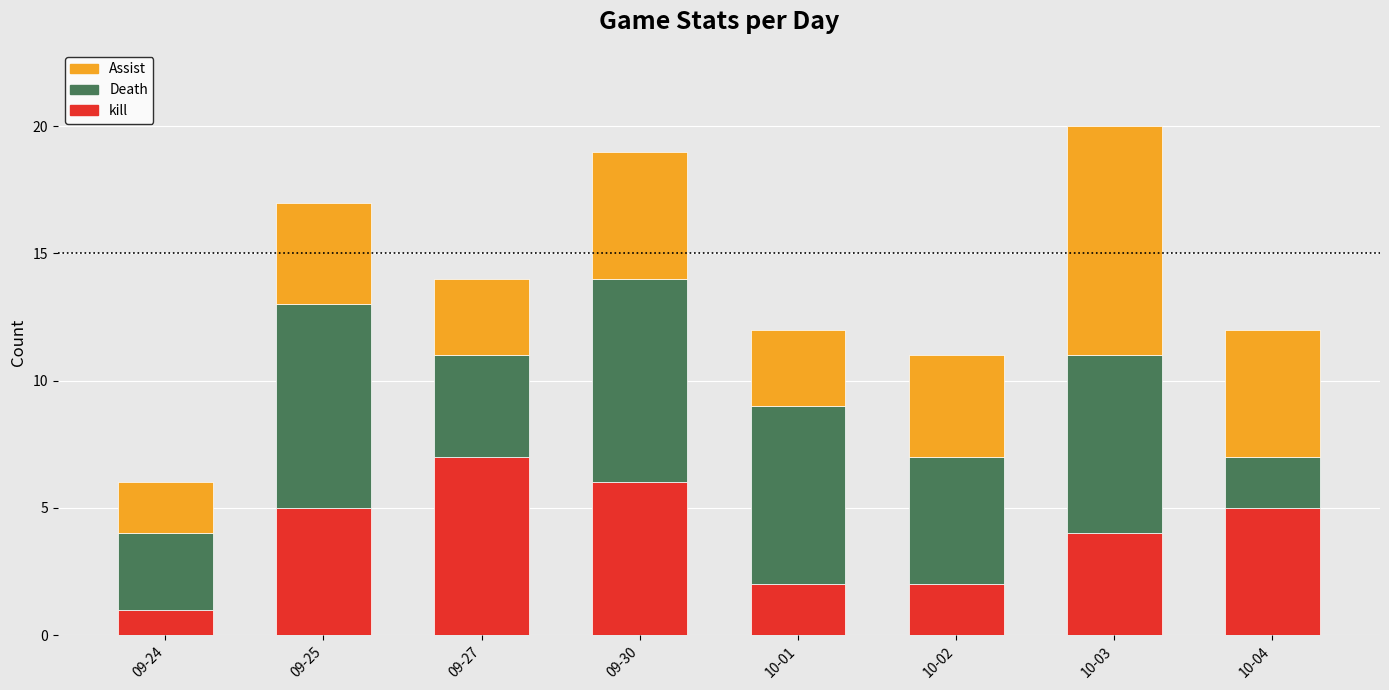

True or false: kill has a value of 2 at 10-04.

False